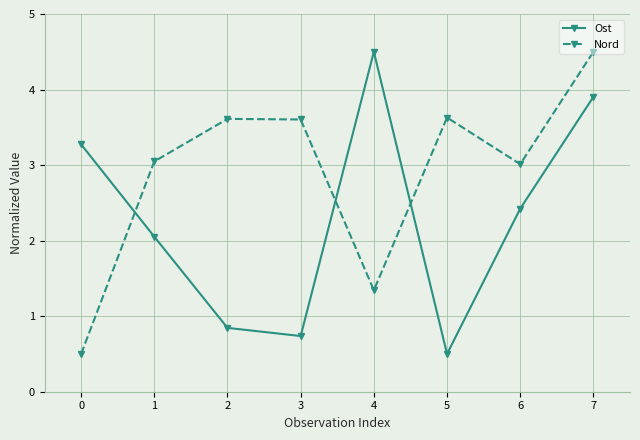

What is the average value of the Nord series?

2.9